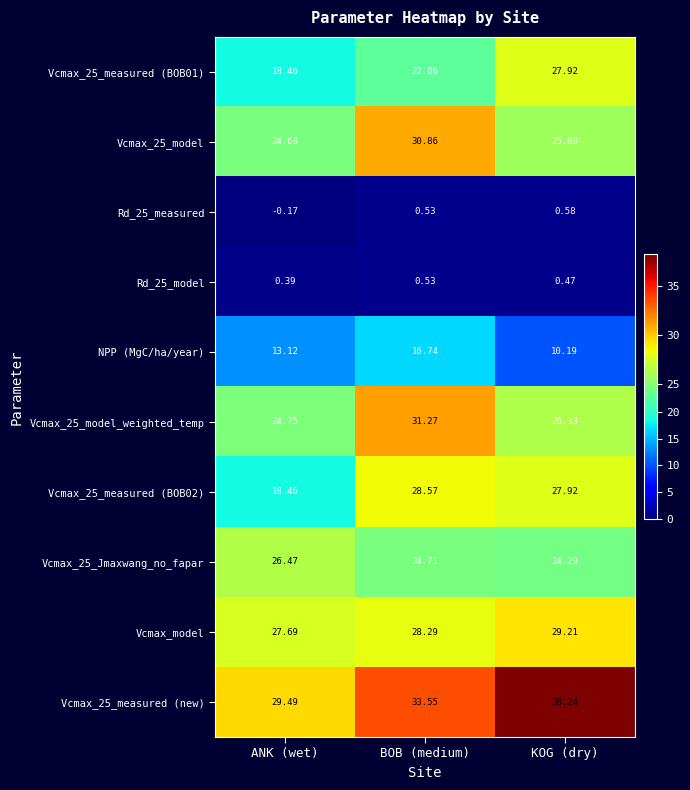

Which series has the widest spread of values?

Vcmax_25_measured (BOB02)